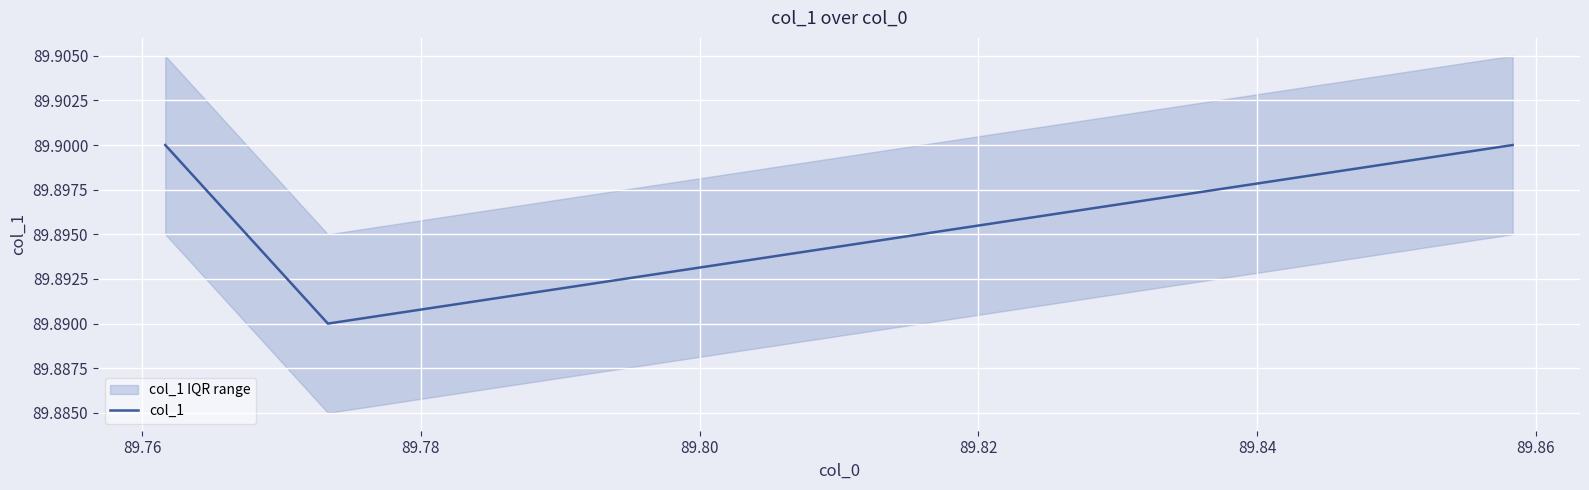

What is the value of the 2nd point from the left?

89.9